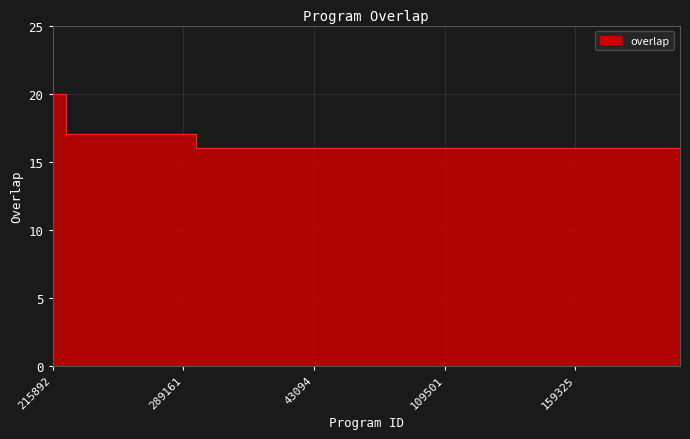

Count the number of categories in the chart.

25